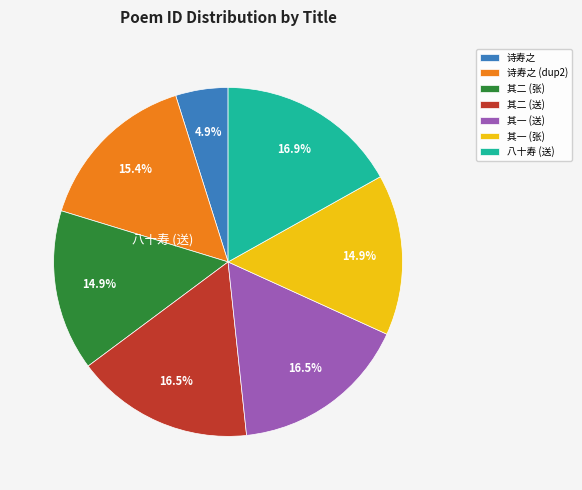

Does any single category account for the majority?

No